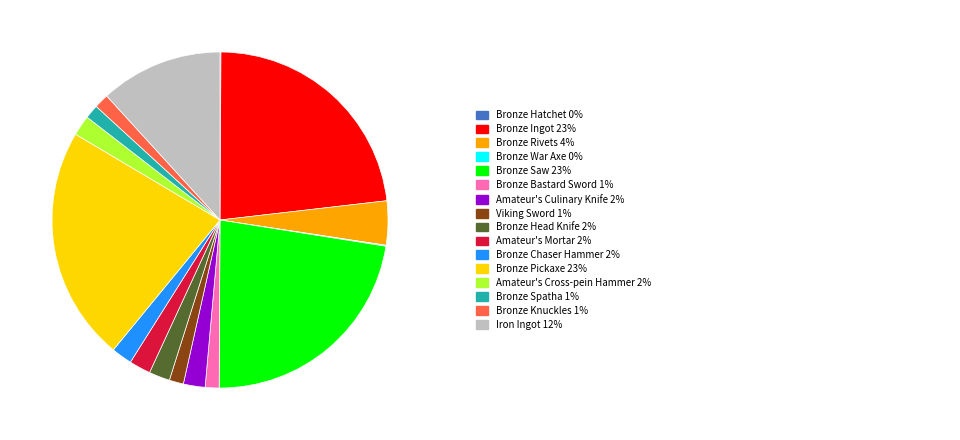

Is there any slice that represents more than half of the pie?

No